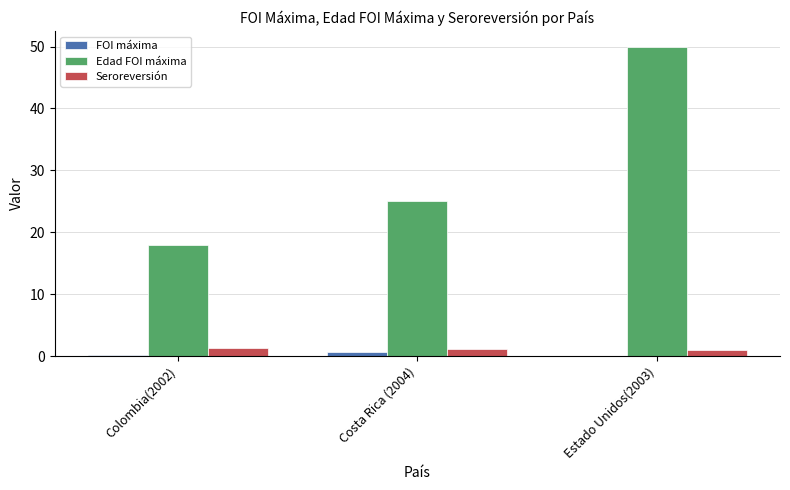

Are the bars horizontal?

No